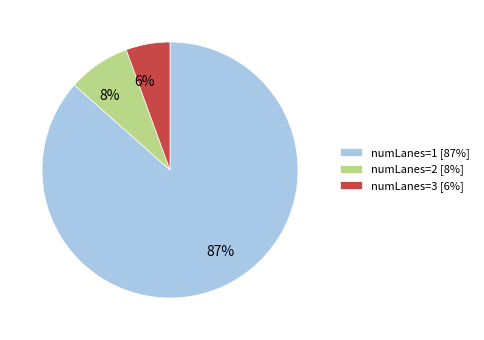

Is there any slice that represents more than half of the pie?

Yes